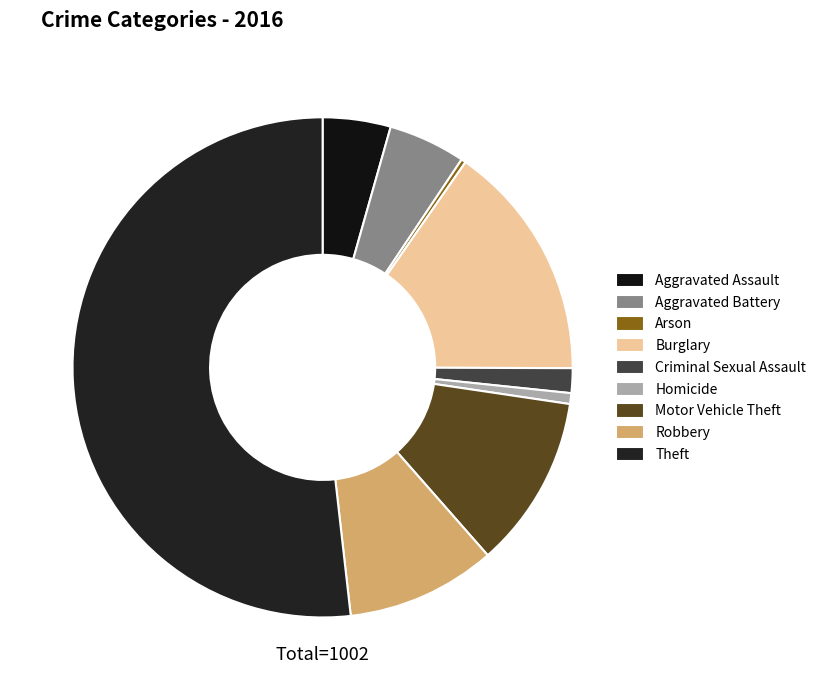

What is the smallest slice in the pie chart?

Arson